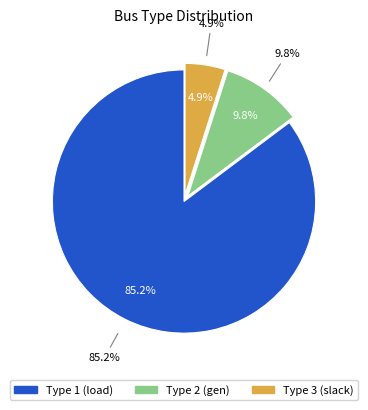

What percentage is the BUS_TYPE_2 slice, to the nearest percent?

10%